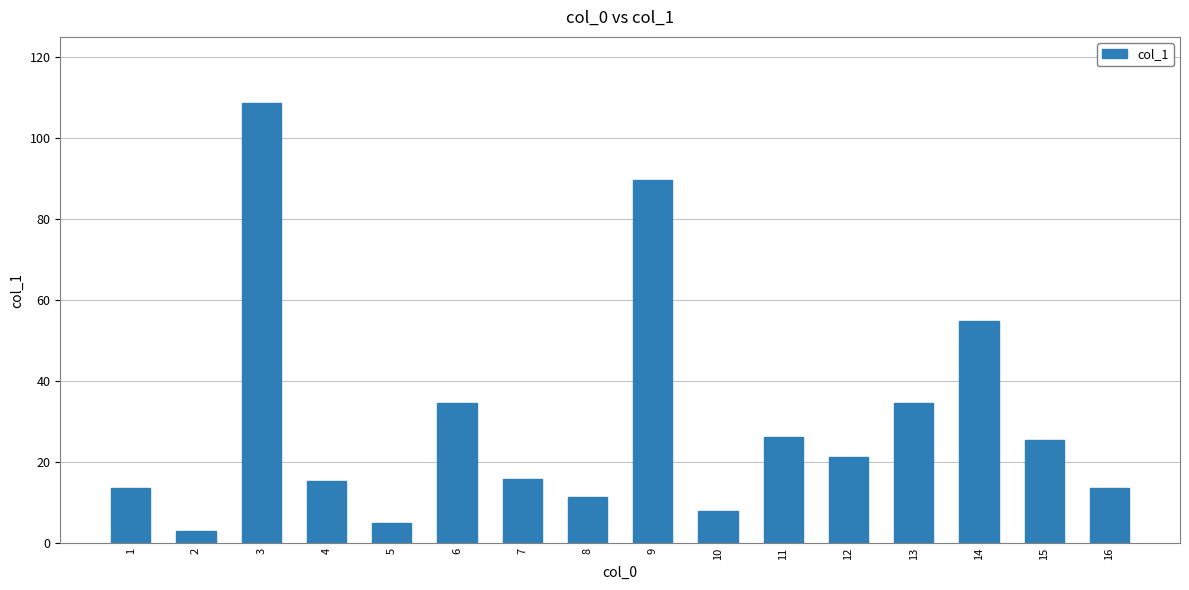

What is the sum of the values at 6 and 3?

143.2